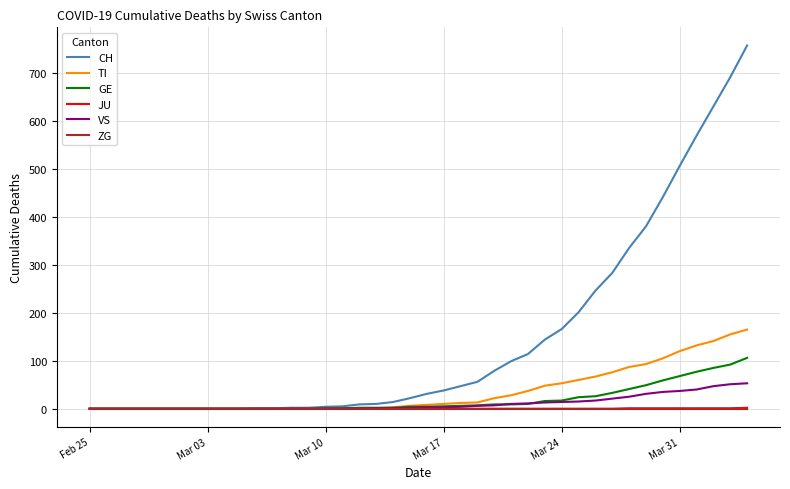

What is the maximum value for VS?

53